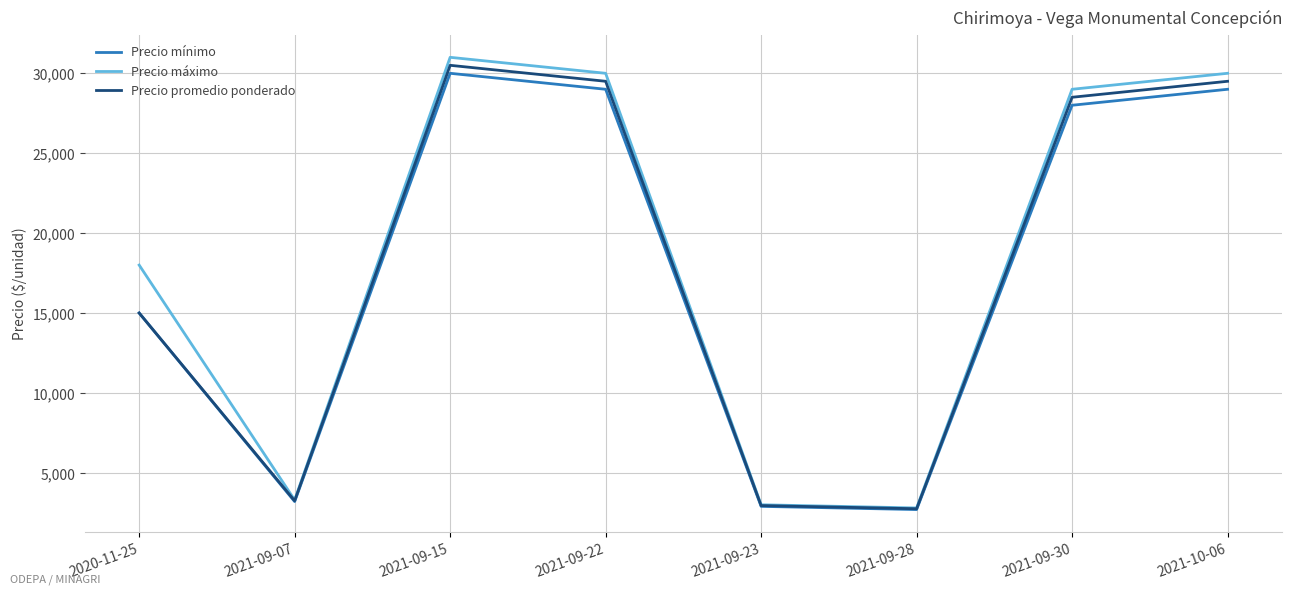

At which category is the sum across all series the highest?

2021-09-15